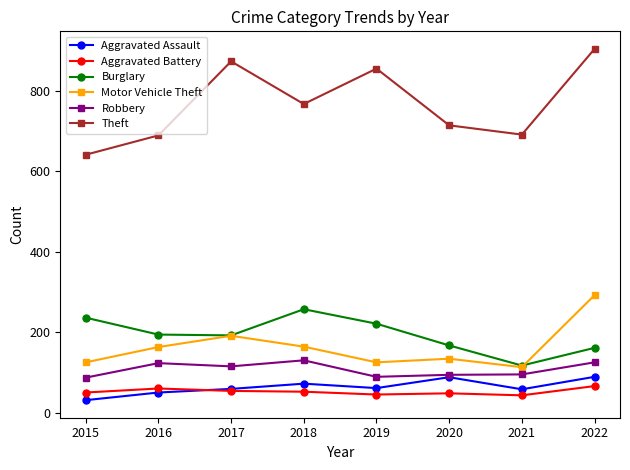

How many series are shown in this chart?

6